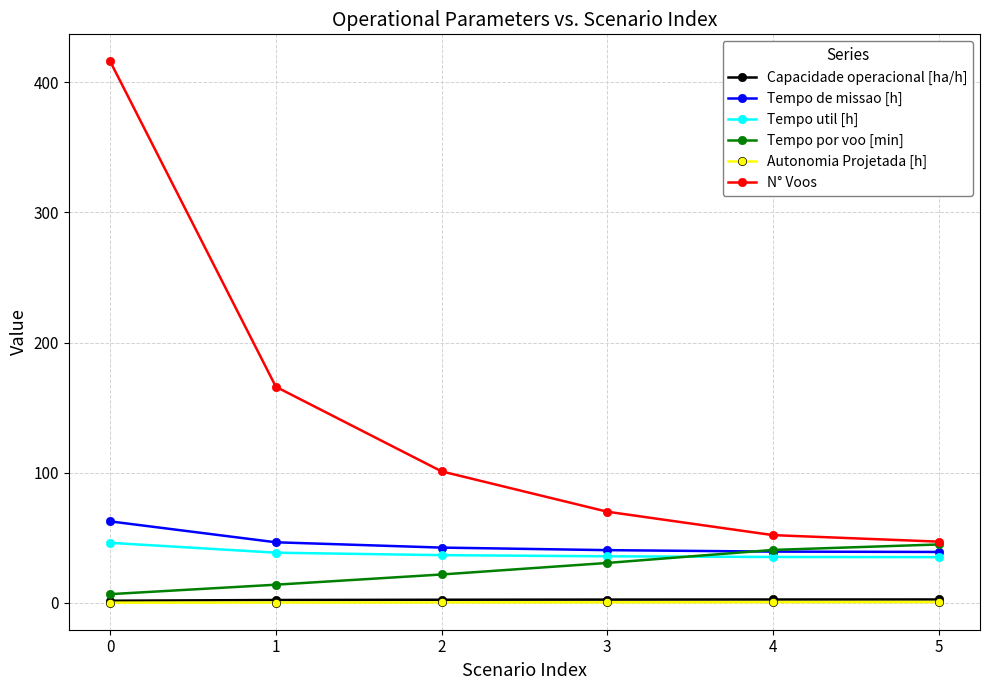

Which series has the largest range (max minus min)?

N° Voos